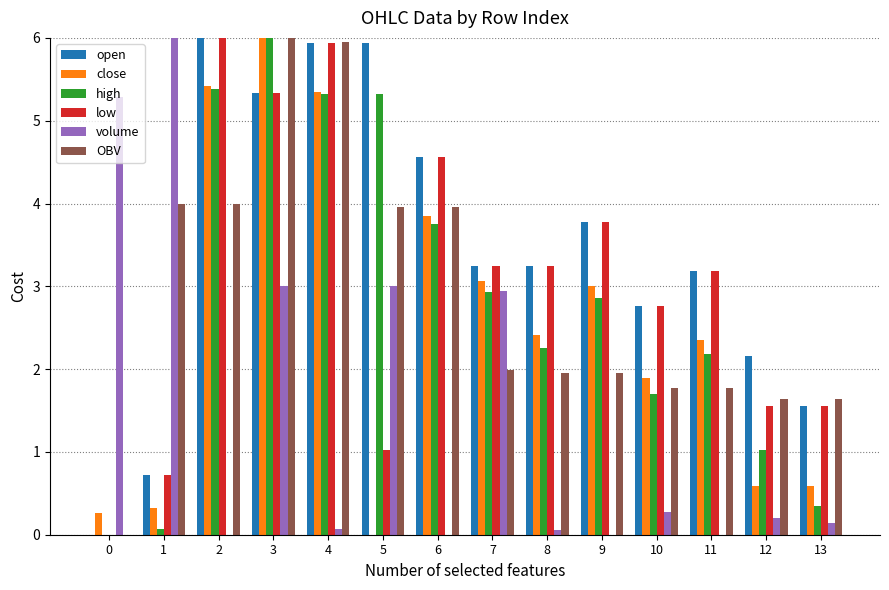

What is the sum of all high values?

39.1